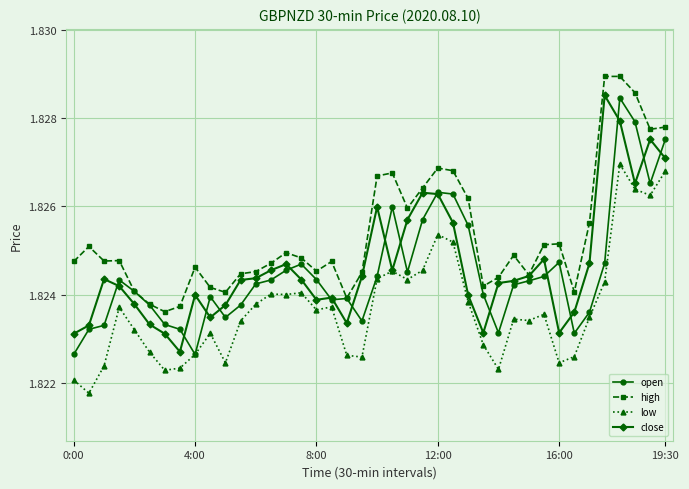

True or false: open has more than 0 points higher than both neighbors.

True